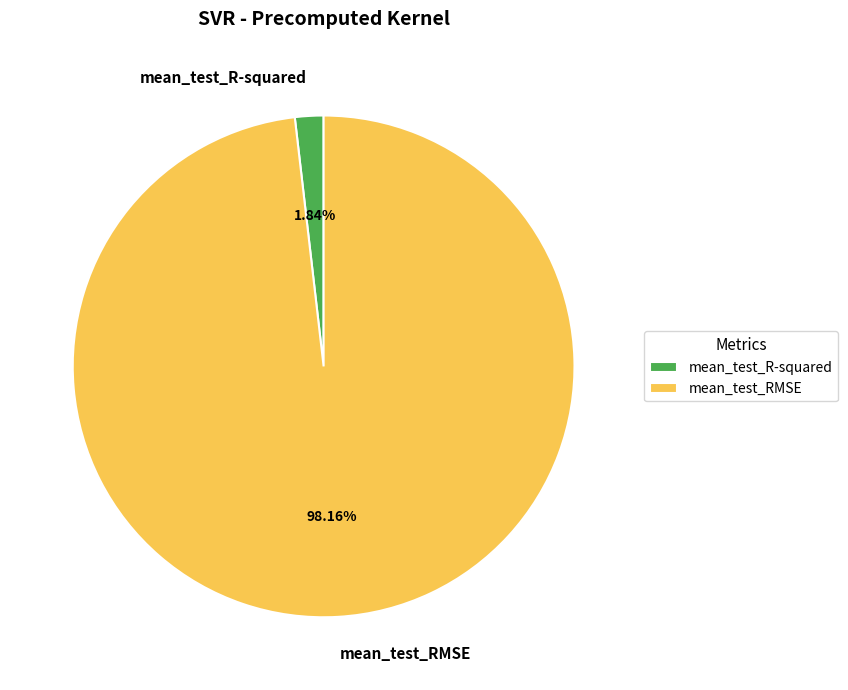

To the nearest percent, what percentage of the pie is mean_test_R-squared?

2%